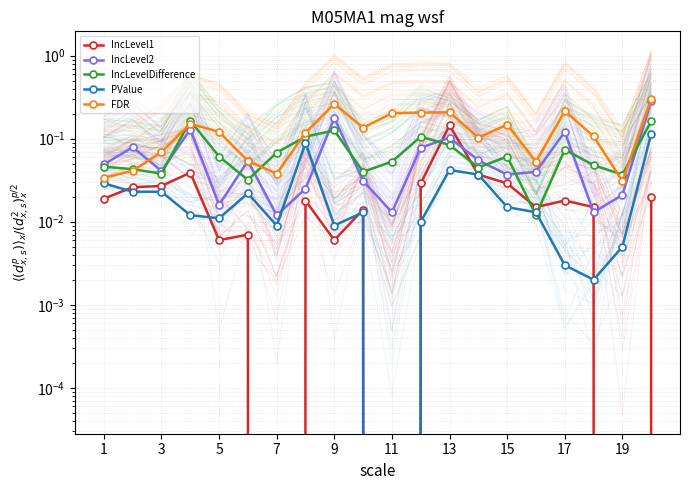

What is the label of the 1st point from the left?

1